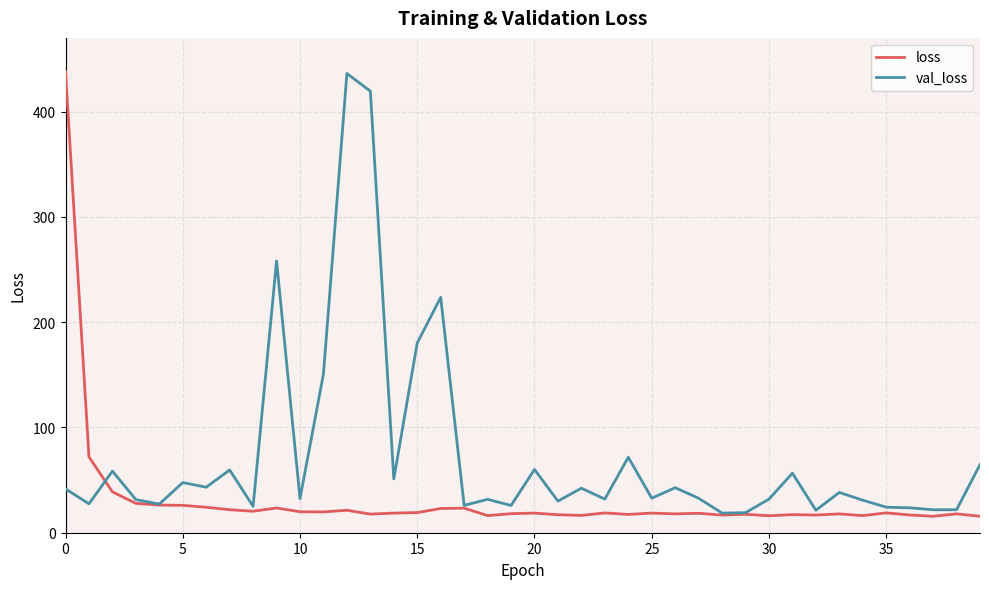

What are all the series names shown in the legend?

loss, val_loss